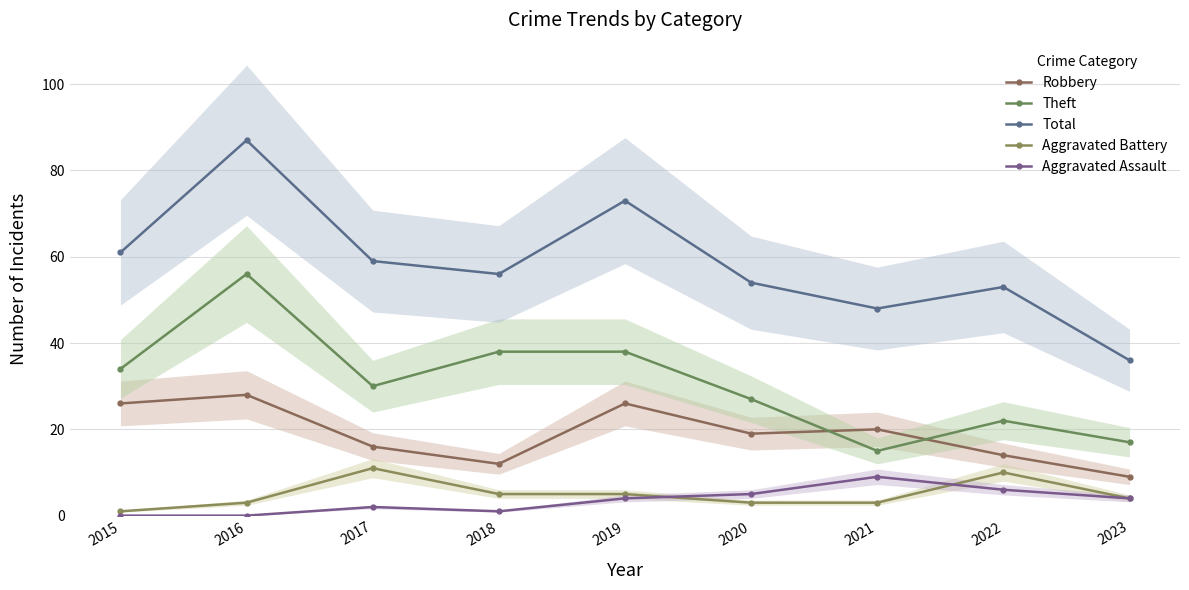

What is the maximum value for Aggravated Battery?

11